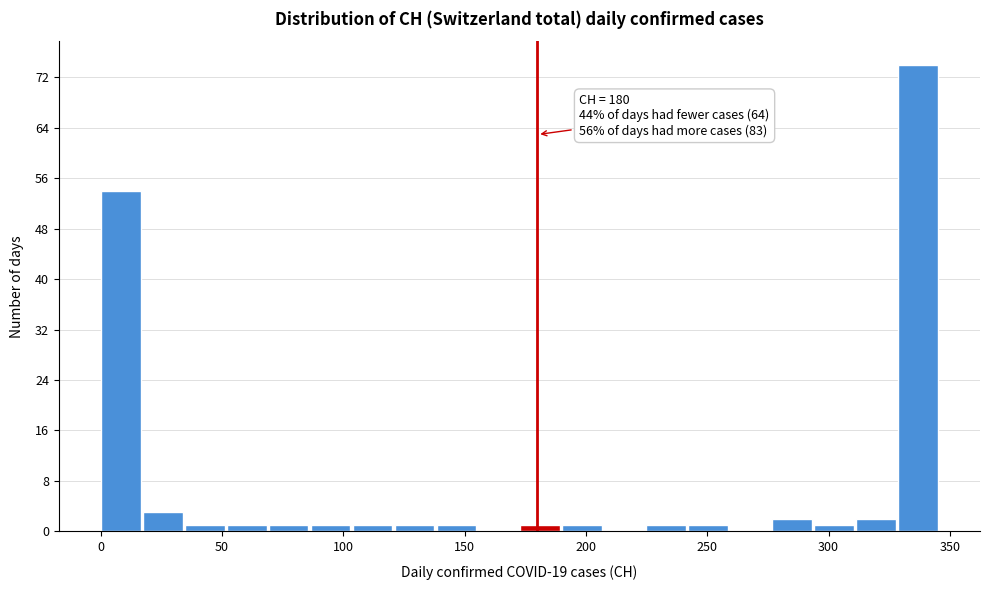

Read against the x-axis, roughly where is the centre of the tallest bar?

335